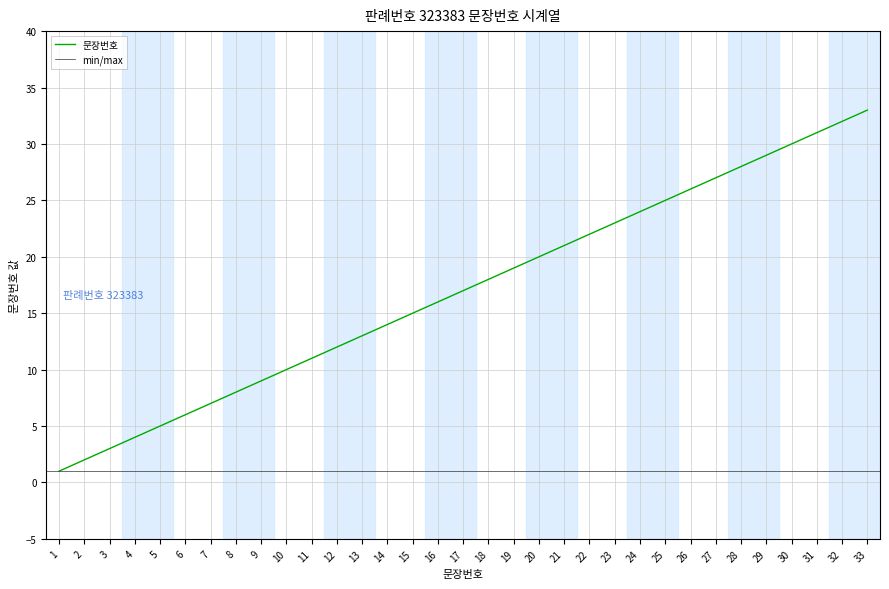

Rank the categories by value from highest to lowest.

33, 32, 31, 30, 29, 28, 27, 26, 25, 24, 23, 22, 21, 20, 19, 18, 17, 16, 15, 14, 13, 12, 11, 10, 9, 8, 7, 6, 5, 4, 3, 2, 1